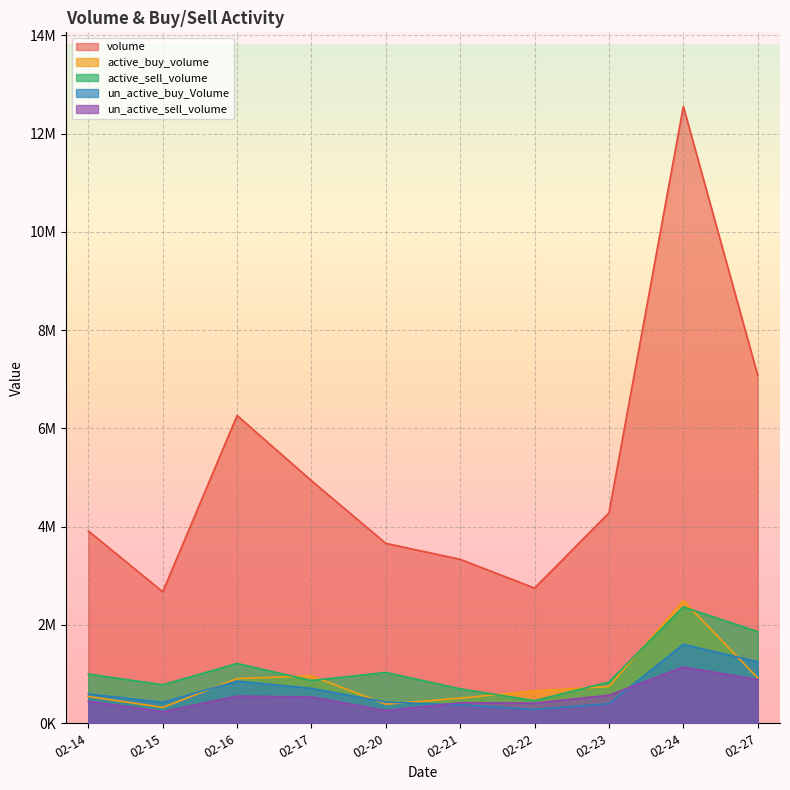

List the series in order of their peak value, lowest first.

un_active_sell_volume, un_active_buy_Volume, active_sell_volume, active_buy_volume, volume